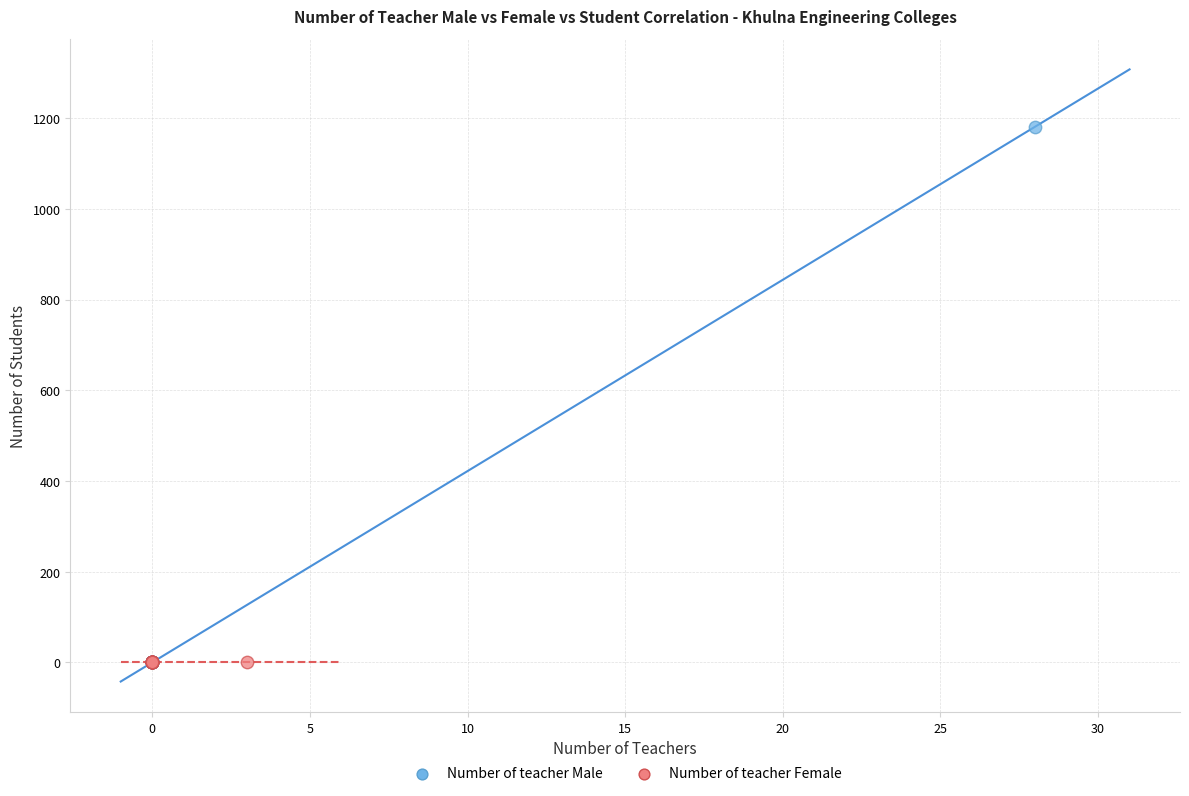

Which series contains the highest Y value?

Number of teacher Male